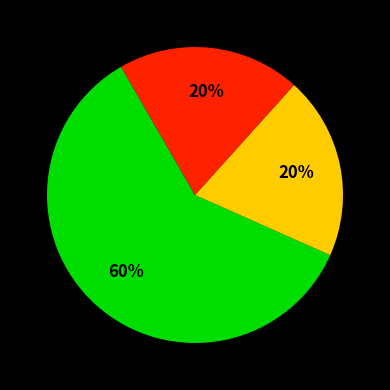

To the nearest percent, what is the average slice percentage?

33%